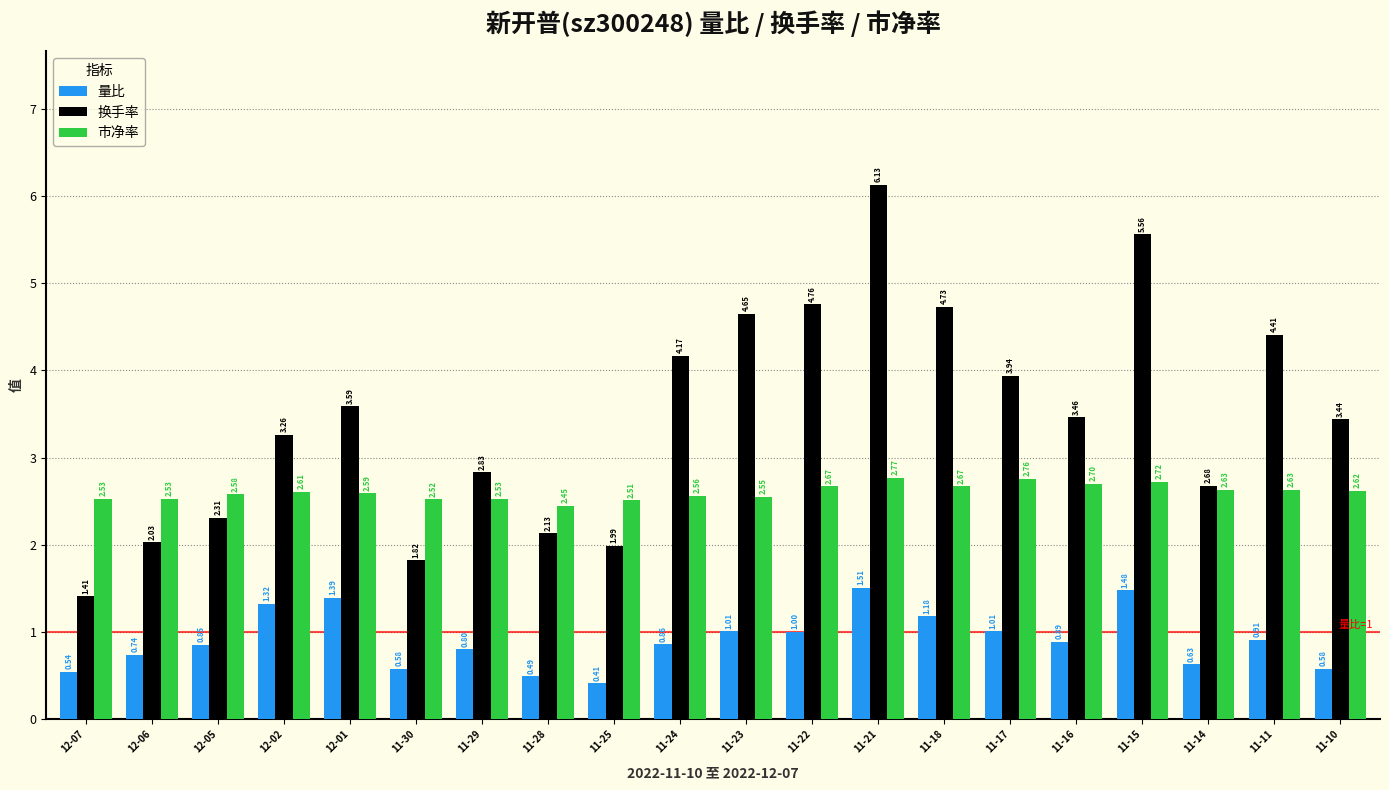

List the labels in order of 换手率 value, largest first.

11-21, 11-15, 11-22, 11-18, 11-23, 11-11, 11-24, 11-17, 12-01, 11-16, 11-10, 12-02, 11-29, 11-14, 12-05, 11-28, 12-06, 11-25, 11-30, 12-07